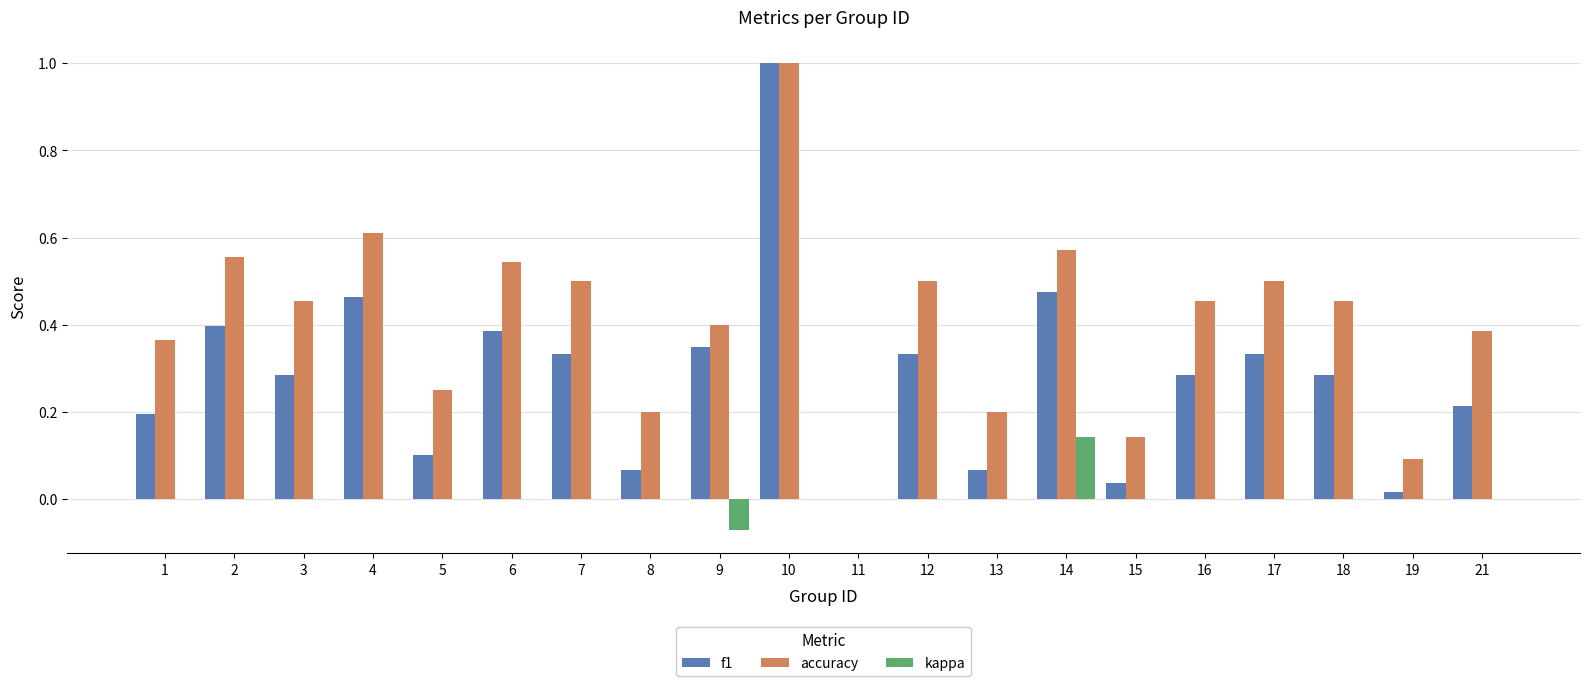

The value of kappa at 6 is -0.1. True or false?

False